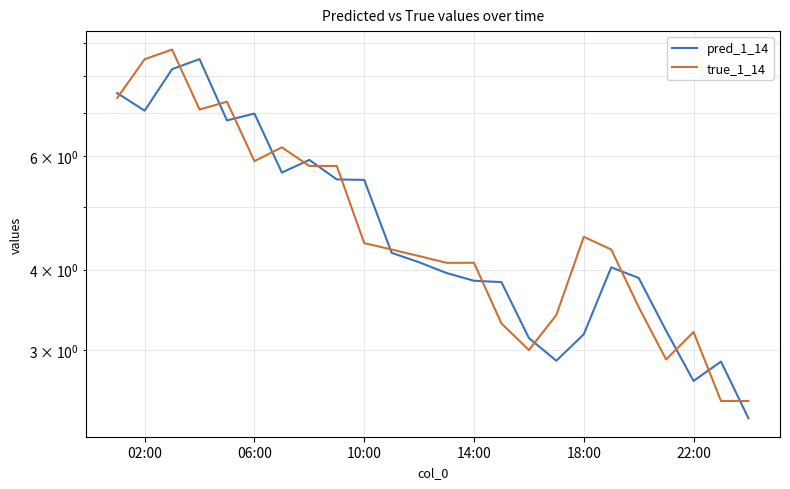

What is the value of the true_1_14 point at the 2nd from the left?

8.5